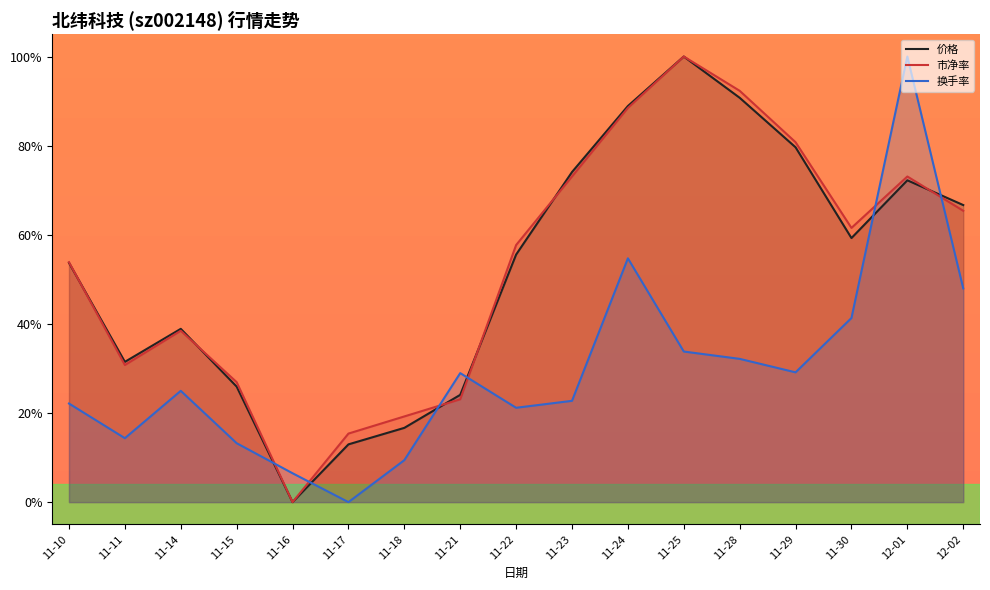

How many series are shown in this chart?

3